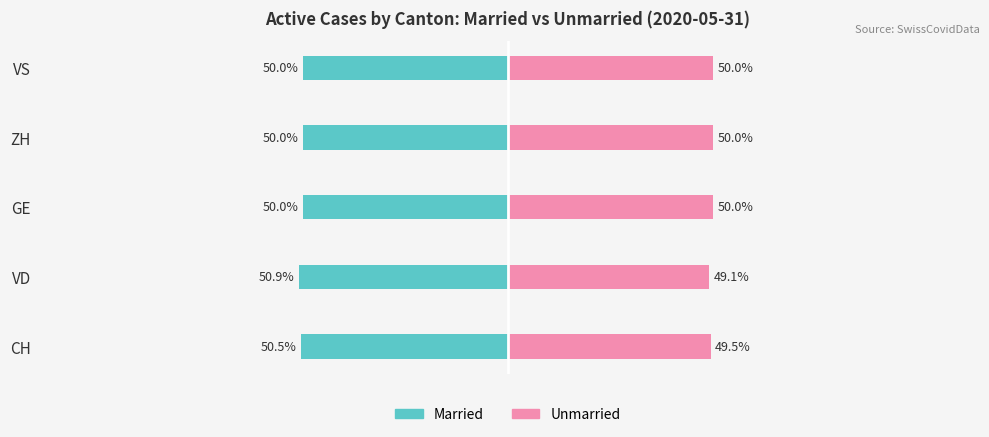

What is the average value of the Unmarried series?

49.7